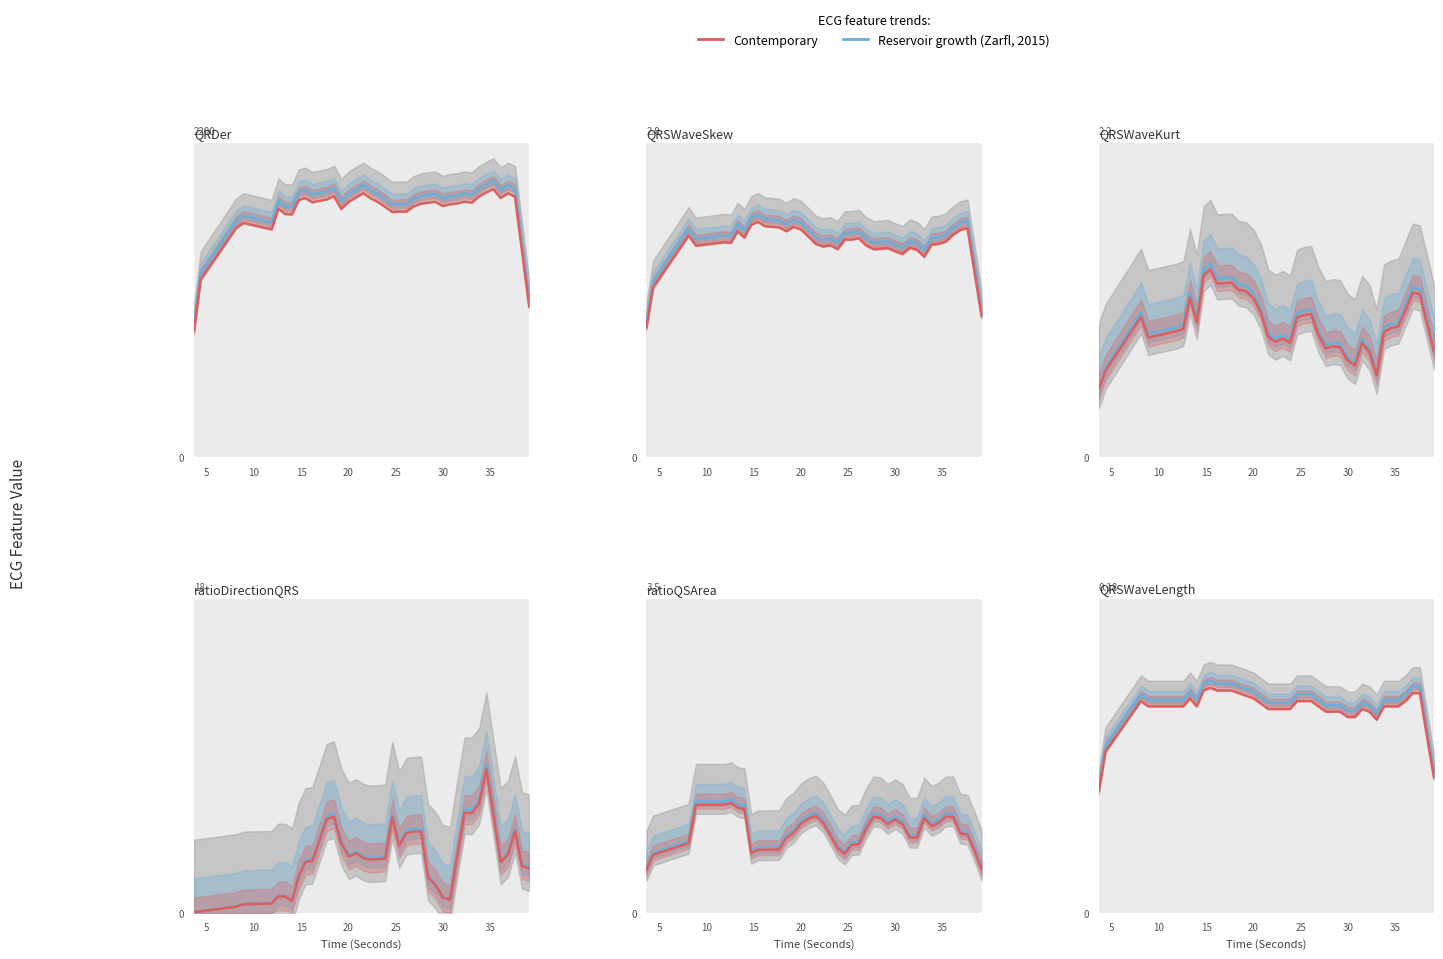

Does the chart display data point markers on the line(s)?

No